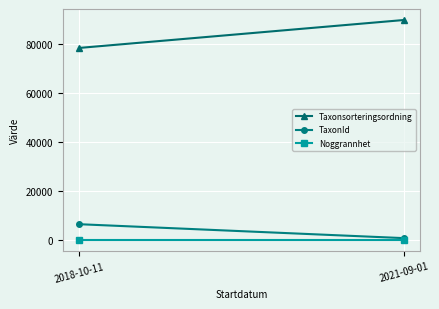

Which label corresponds to the smallest value in the chart?

2018-10-11